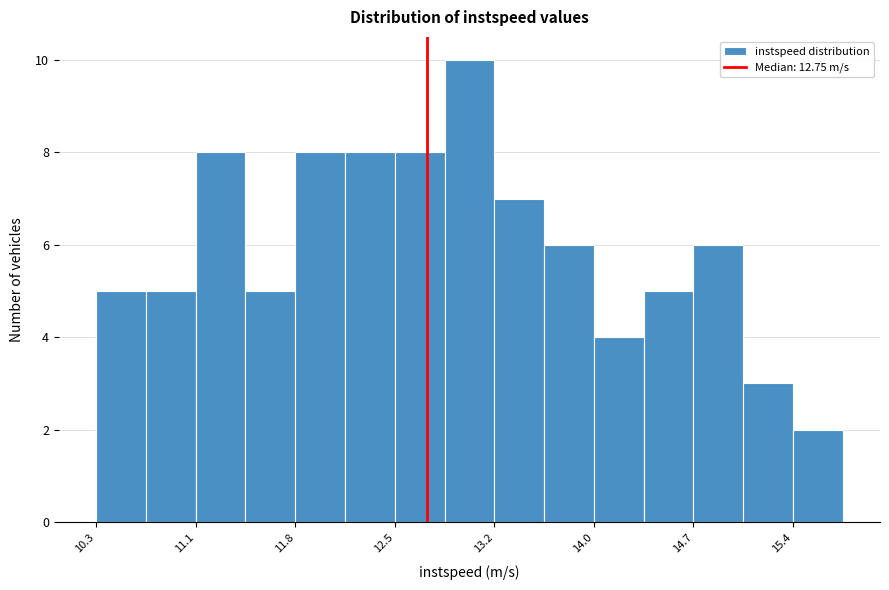

Read against the x-axis, roughly where is the centre of the tallest bar?

13.1